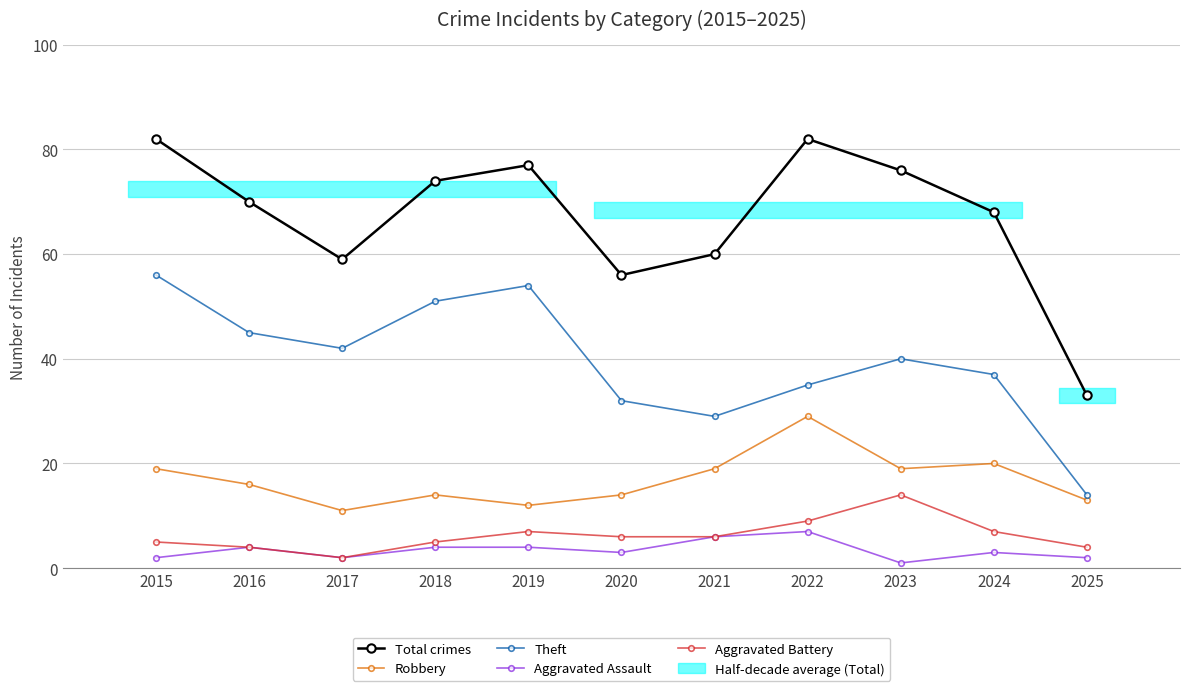

How many data points in Total crimes are above 70?

5